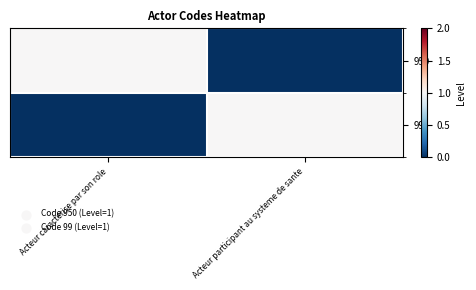

Between Acteur participant au systeme de sante and Acteur caracterise par son role, which is larger?

Acteur caracterise par son role